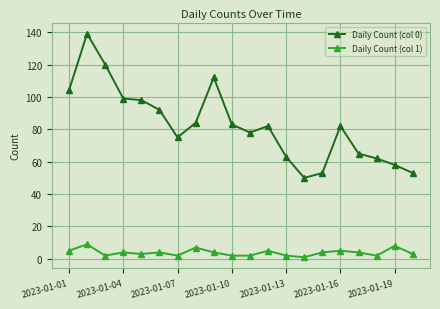

Rank the series by their maximum value, from highest to lowest.

Daily Count (col 0), Daily Count (col 1)